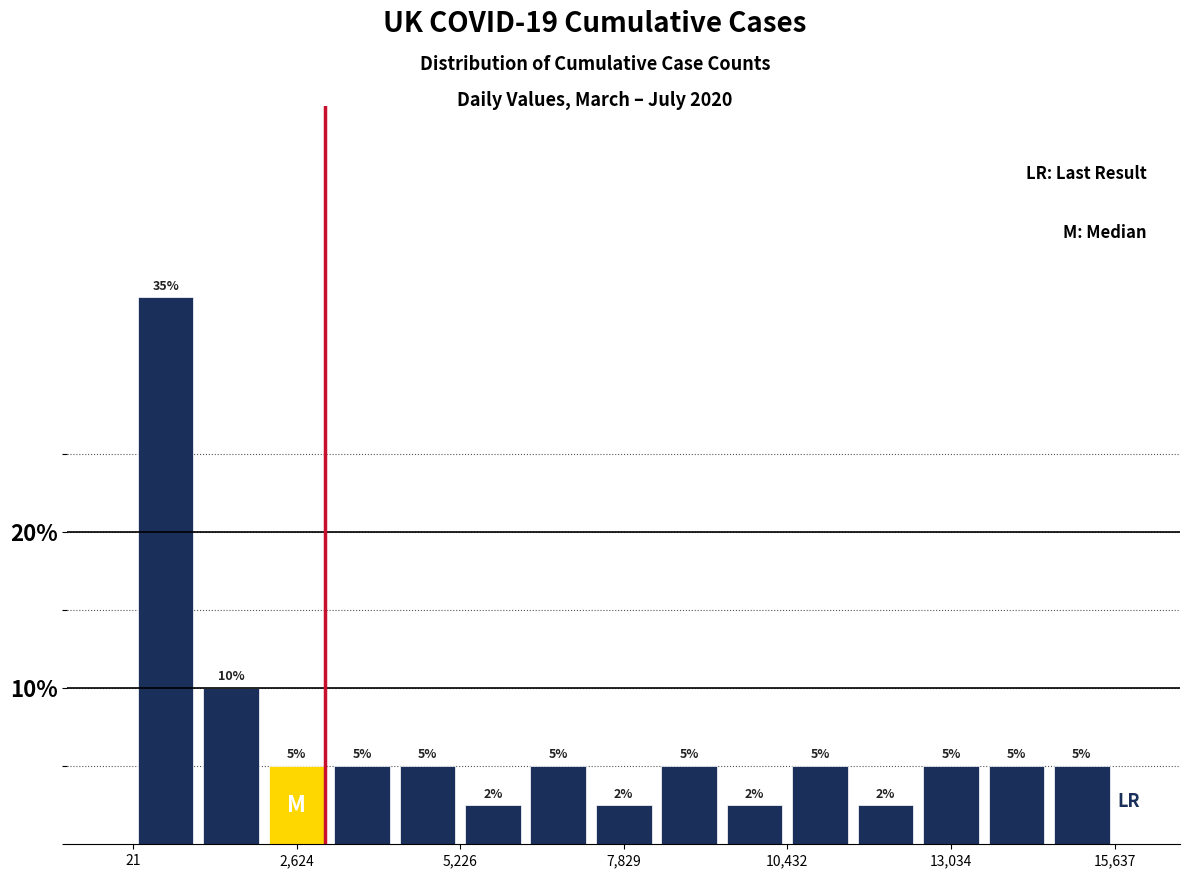

Around what value on the x-axis is the tallest bar? Give the approximate position of its centre, as read against the axis.

500